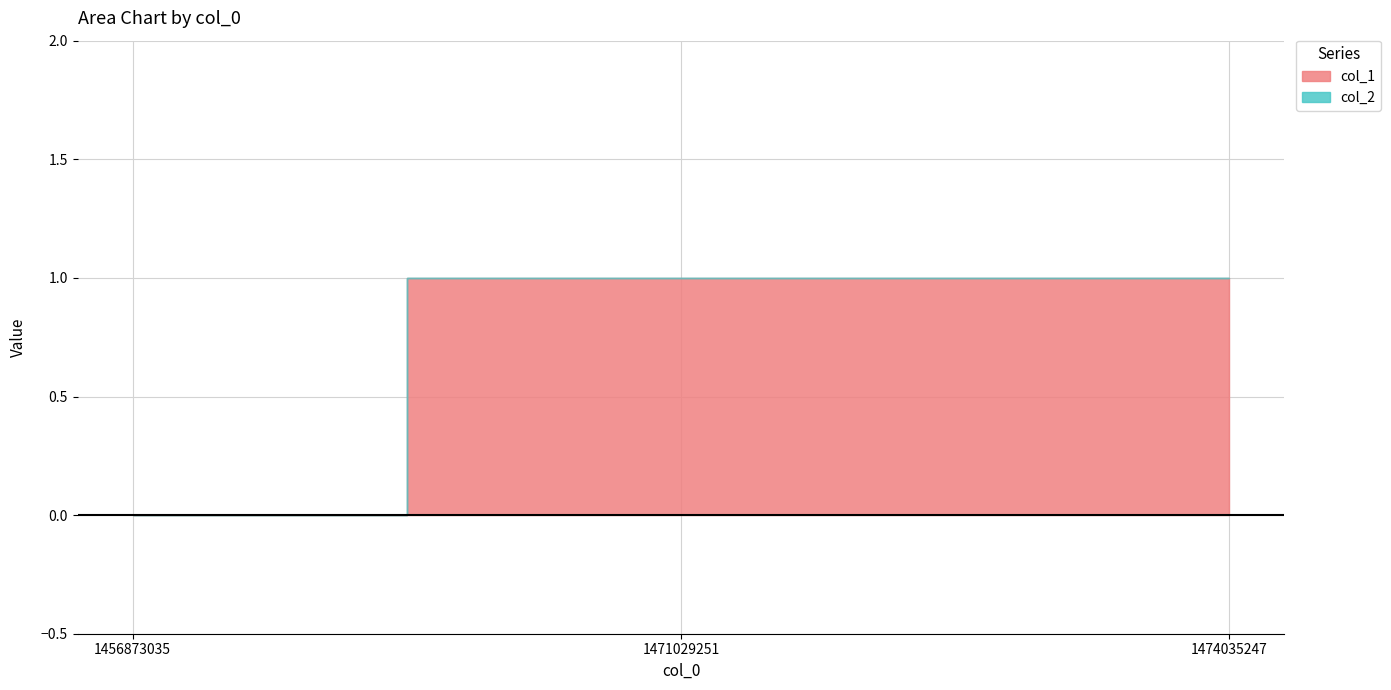

How many values are above zero?

2